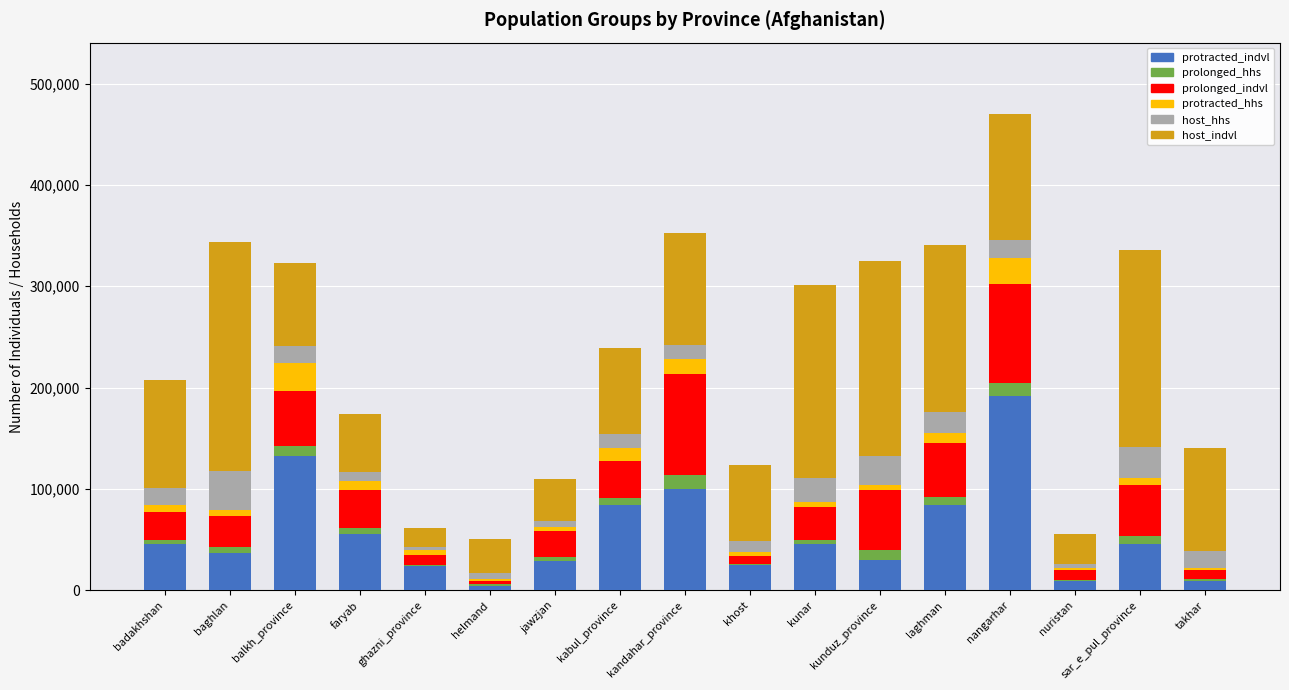

What is the total value across all series at nangarhar?

469859